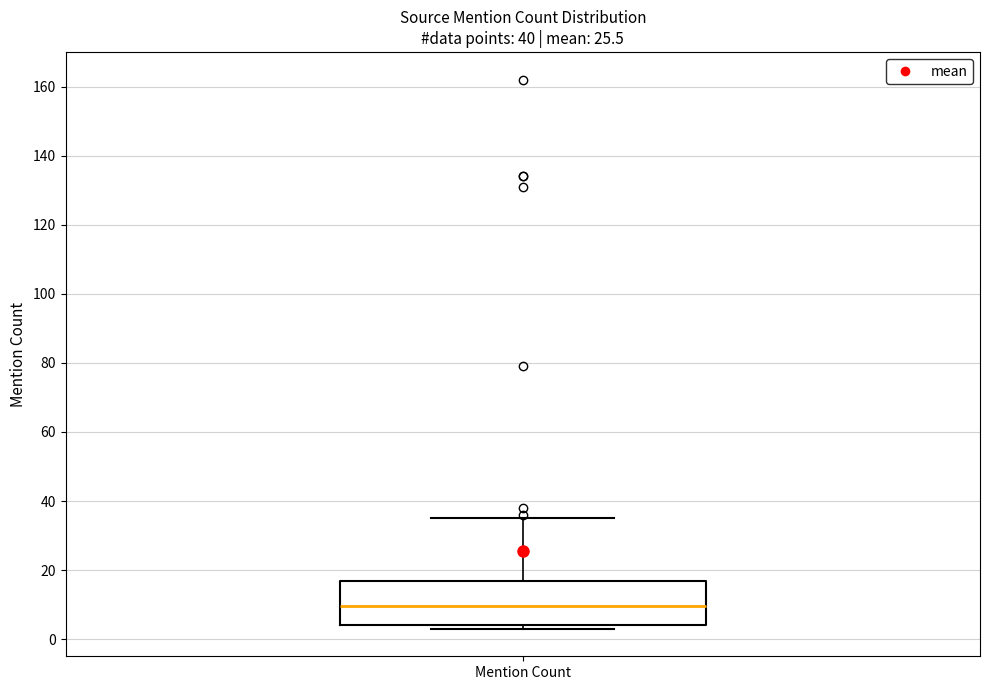

Read this box plot against the y-axis: the position of the median line, the range covered by the box, and the ends of both whiskers. The values are not printed on the chart, so give them approximately, as read against the axis.

median 10, box 4 to 16, whiskers 4 (just below the box's lower edge) to 36